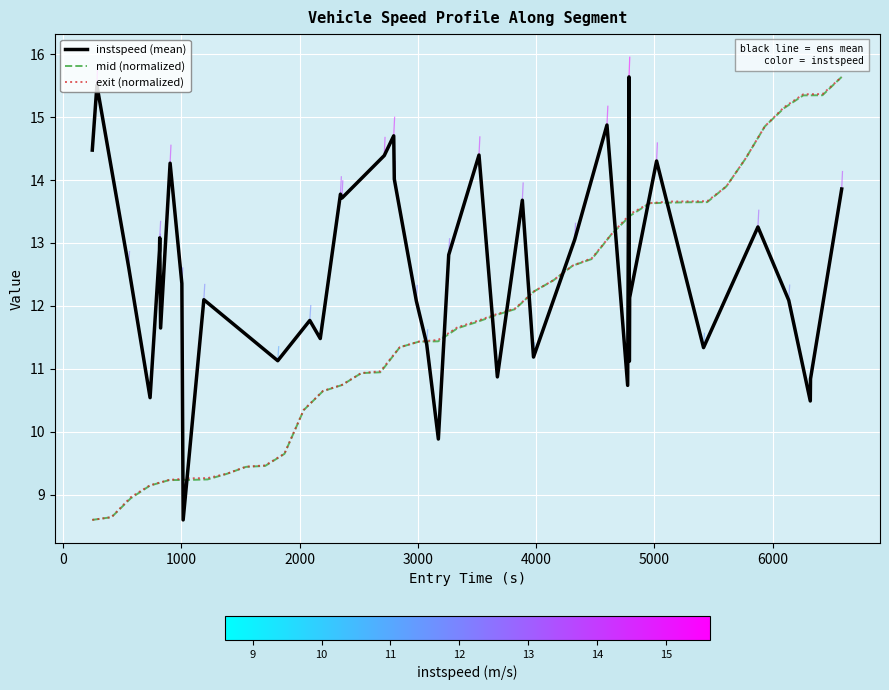

What is the minimum value for instspeed (mean)?

8.6